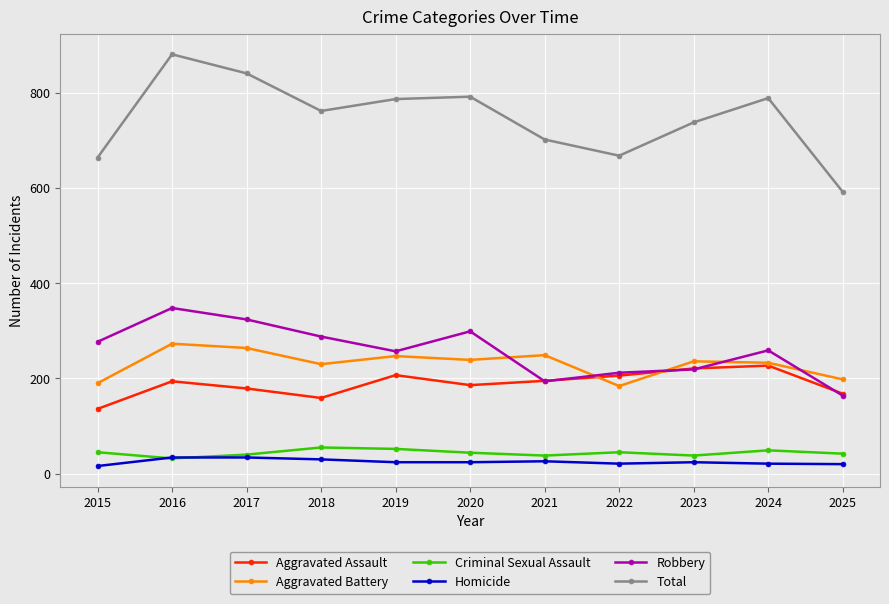

What is the value of the Homicide point at the 7th from the left?

26